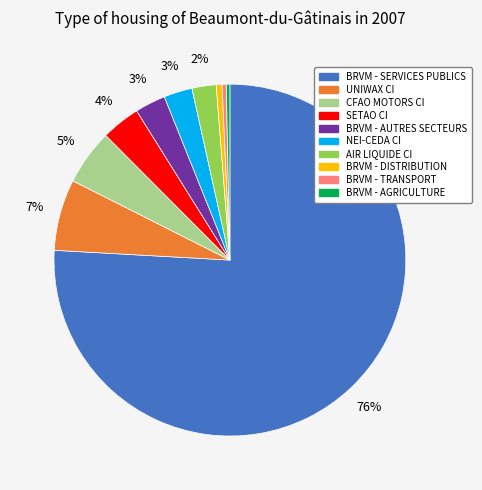

To the nearest percent, what is the combined percentage of BRVM - AUTRES SECTEURS and CFAO MOTORS CI?

8%